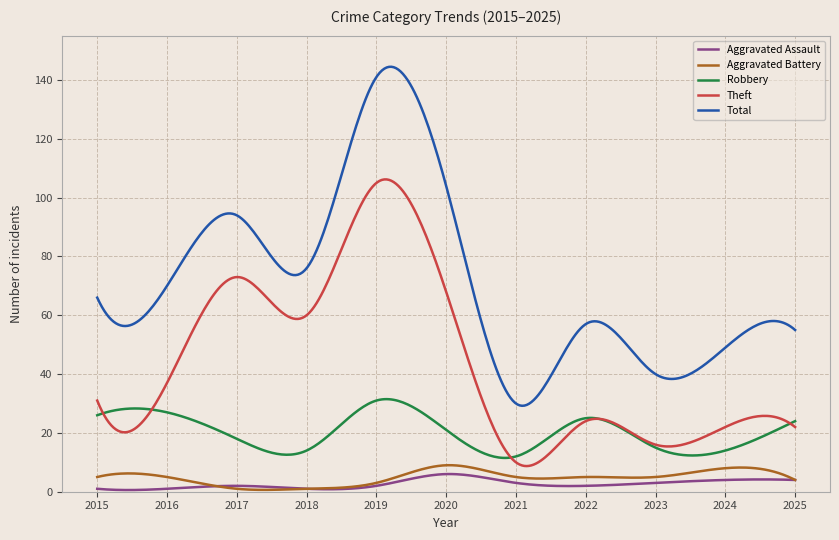

True or false: Aggravated Battery has more than 1 points higher than both neighbors.

True